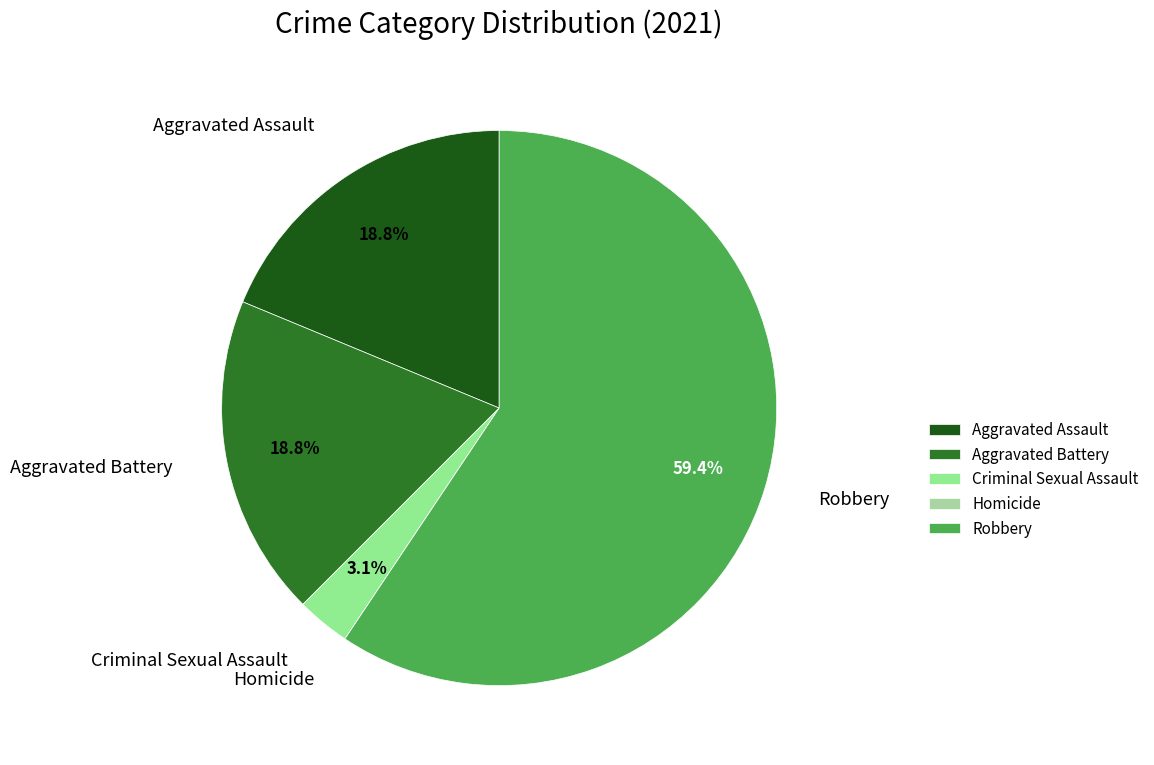

Does Robbery represent more than half of the total?

Yes